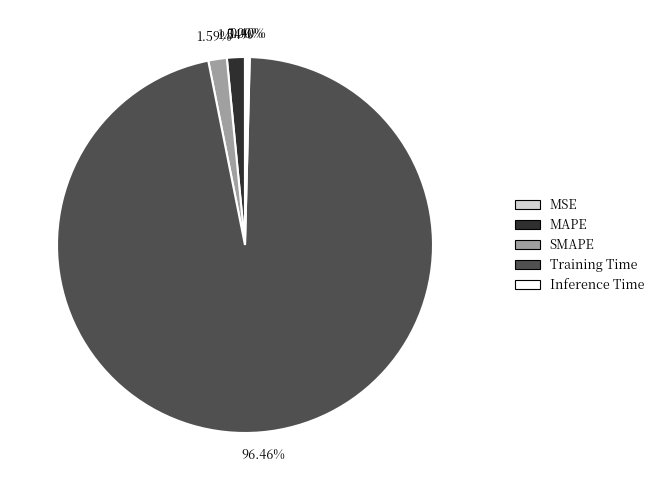

How much of the chart is everything except SMAPE?

98.4%